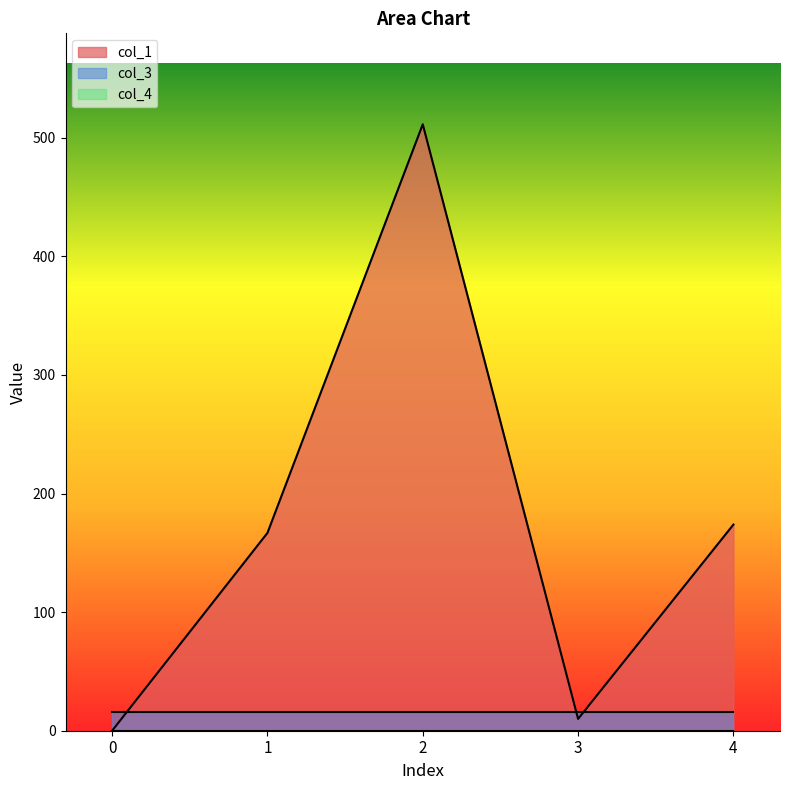

Between which two adjacent categories do col_1 and col_3 first intersect?

0 and 1